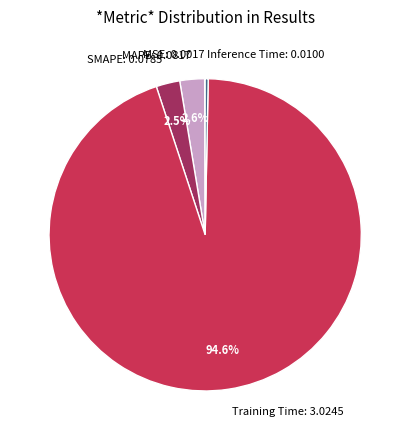

To the nearest percent, what is the average slice percentage?

20%